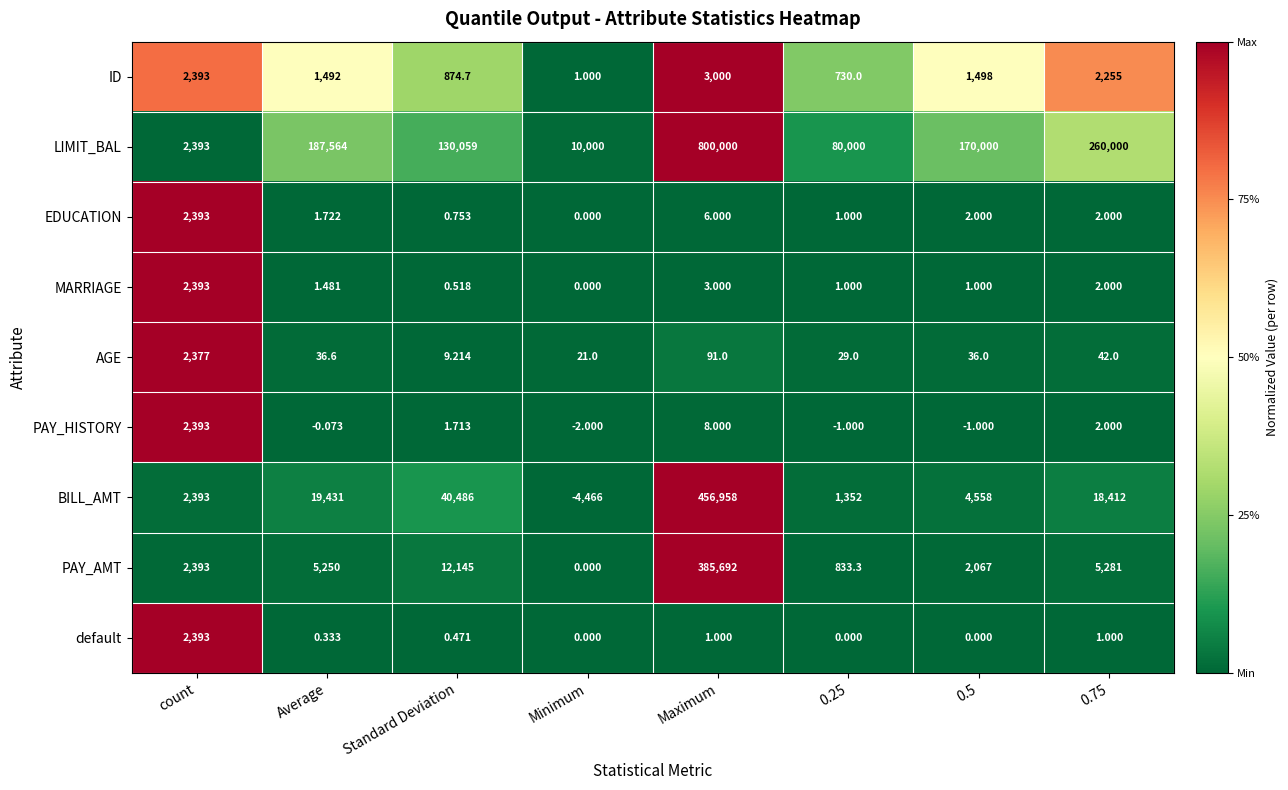

At Standard Deviation, list the series in order from largest to smallest.

LIMIT_BAL, BILL_AMT, PAY_AMT, ID, AGE, PAY_HISTORY, EDUCATION, MARRIAGE, default